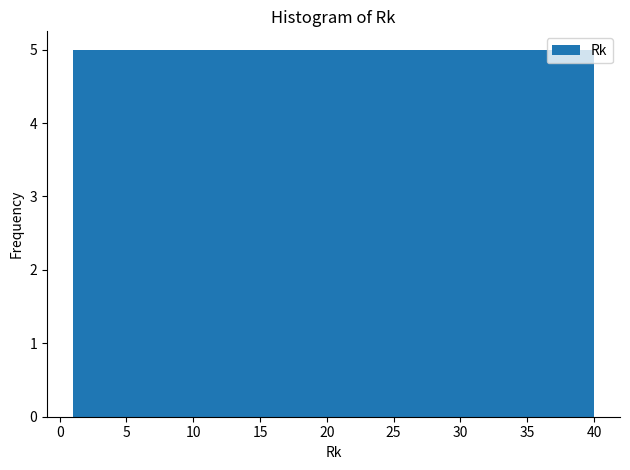

Reading left to right, transcribe this chart: for each bar, give the range it covers on the x-axis and its height. Neither the bar edges nor the heights are printed on the chart, so give them approximately, as read against the axes.

1.0 to 6.0: 5
6.0 to 11.0: 5
11.0 to 15.5: 5
15.5 to 20.5: 5
20.5 to 25.5: 5
25.5 to 30.5: 5
30.5 to 35.0: 5
35.0 to 40.0: 5